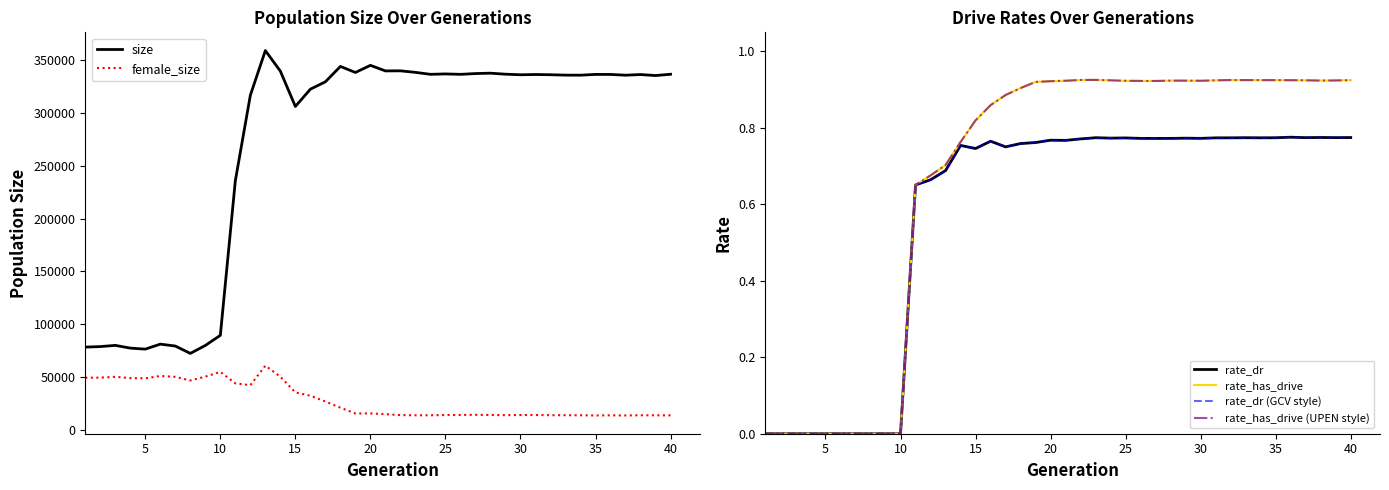

What is the difference between the maximum and second lowest values in the rate_dr (GCV style) series?

0.8